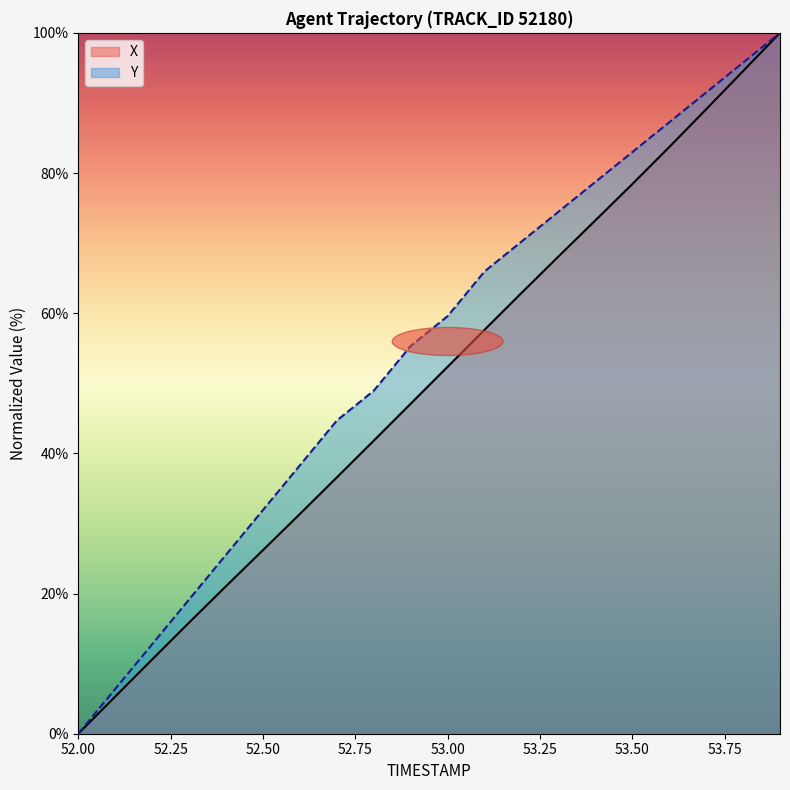

What are all the series names shown in the legend?

X, Y